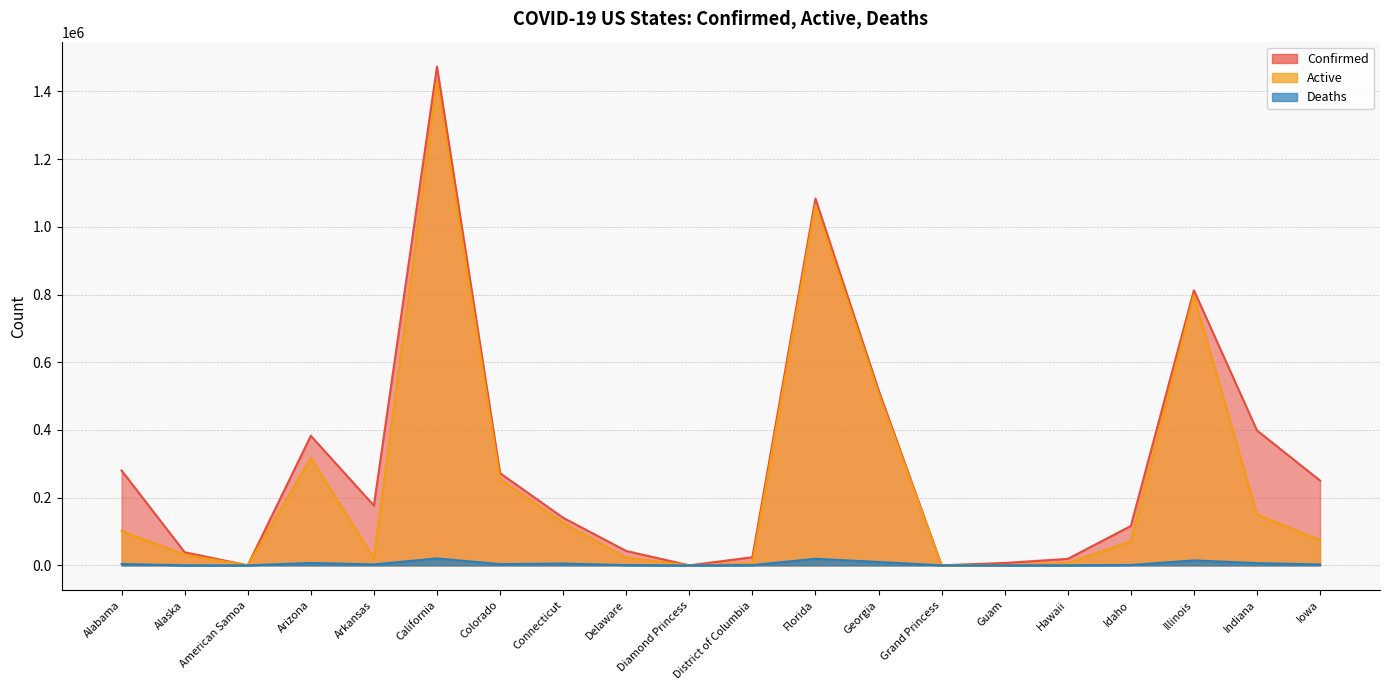

True or false: Deaths and Confirmed intersect in this chart.

False